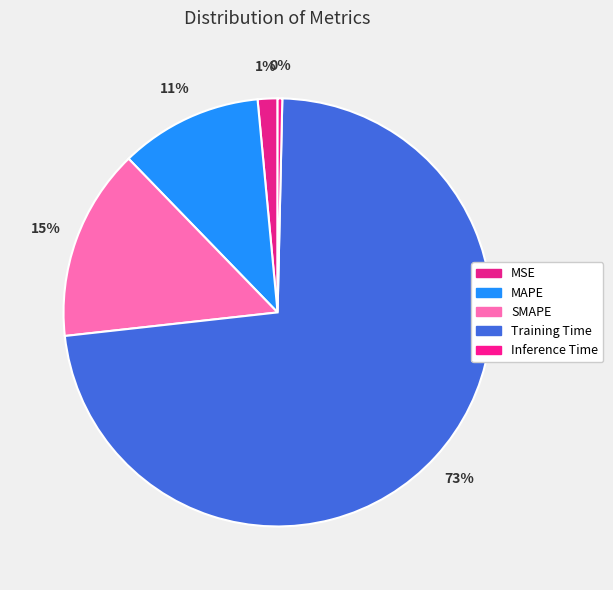

Is there a majority slice in this chart?

Yes